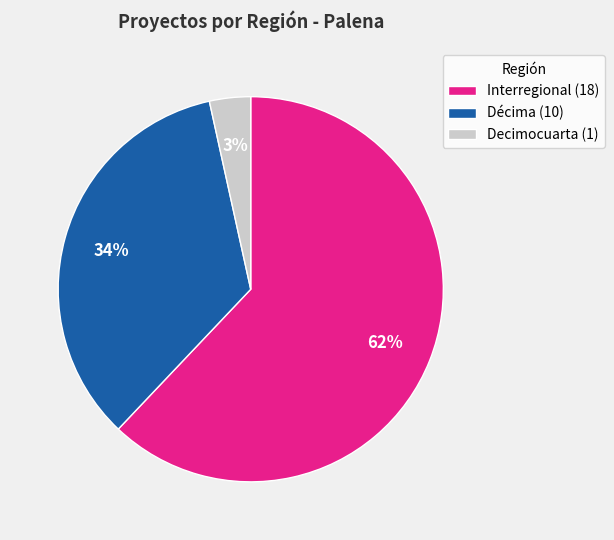

Is the sum of Decimocuarta (1) and Décima (10) greater than half?

No